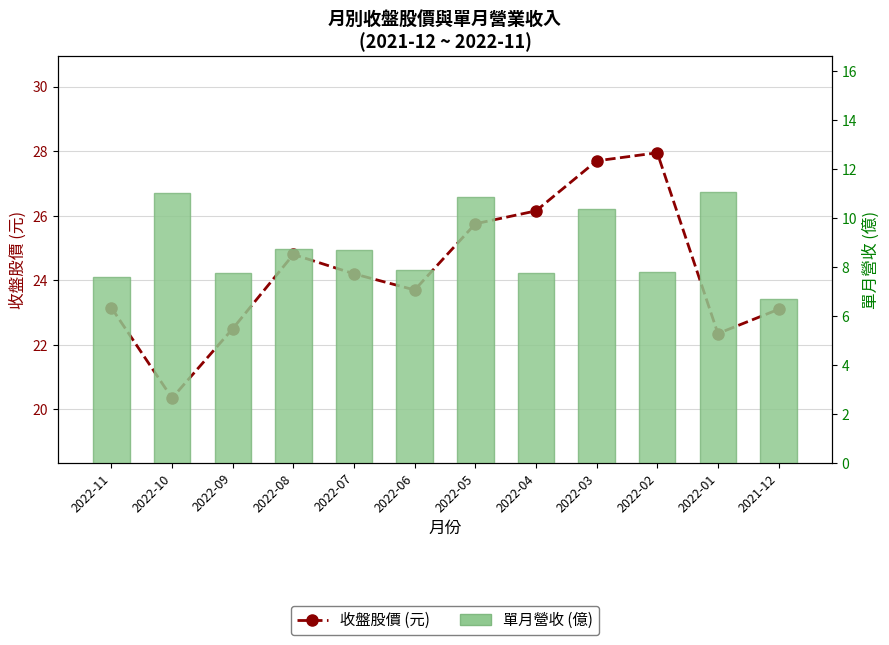

What is the difference between the 收盤股價 (元) values at 2022-05 and 2022-04?

0.4